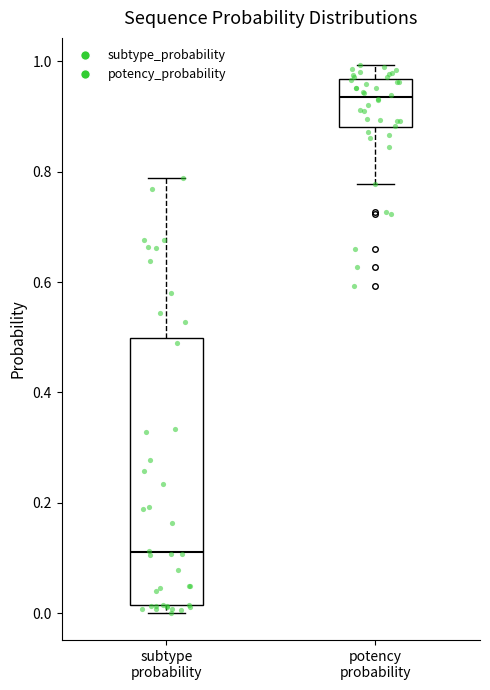

Comparing the boxes themselves (not the whiskers), which one is the tallest?

subtype probability